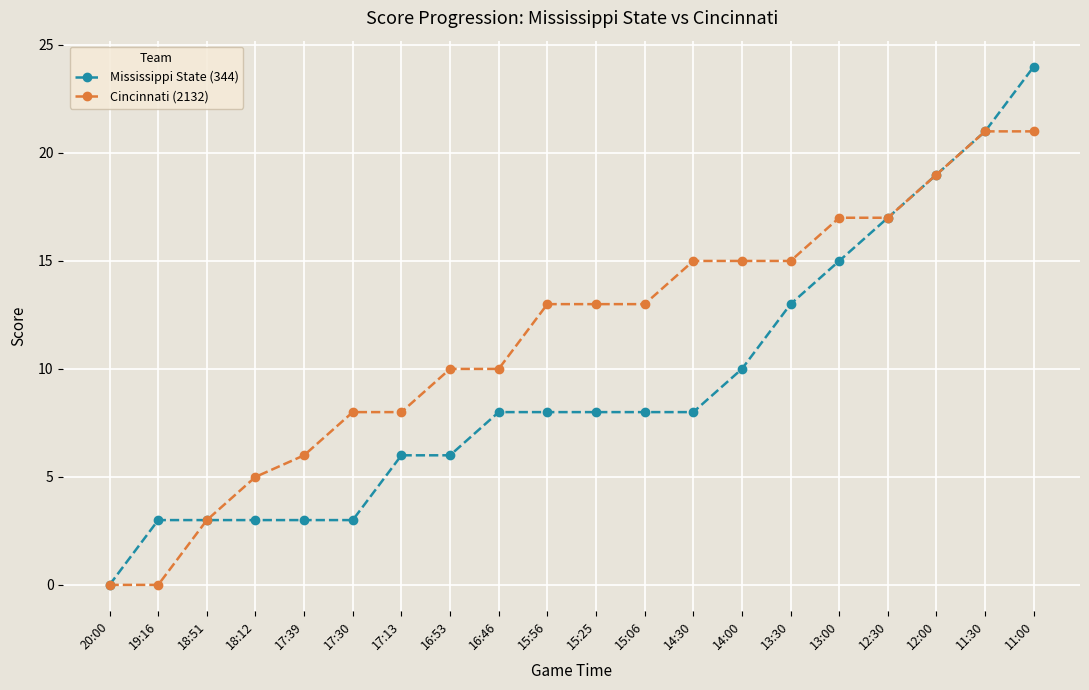

Is the value of Cincinnati (2132) at 19:16 greater than the value of Mississippi State (344) at 12:00?

No